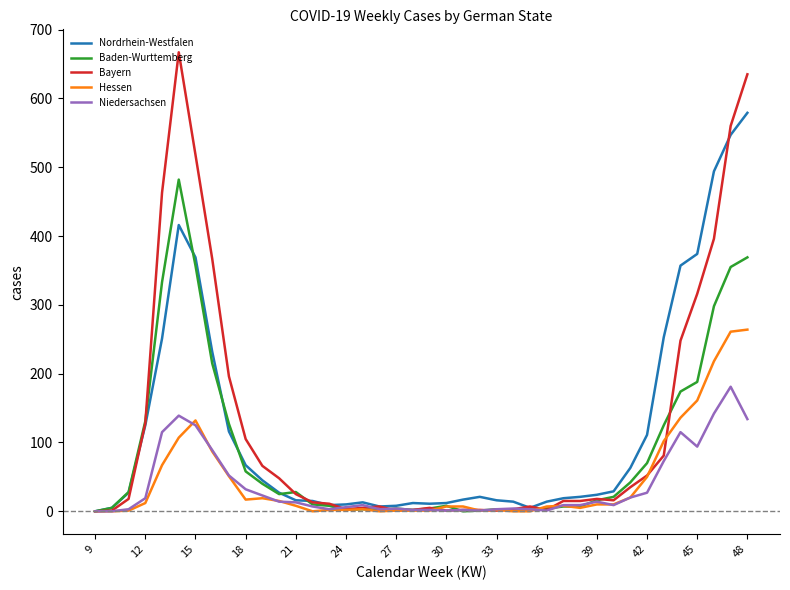

Is this an area chart (filled region under the line)?

No